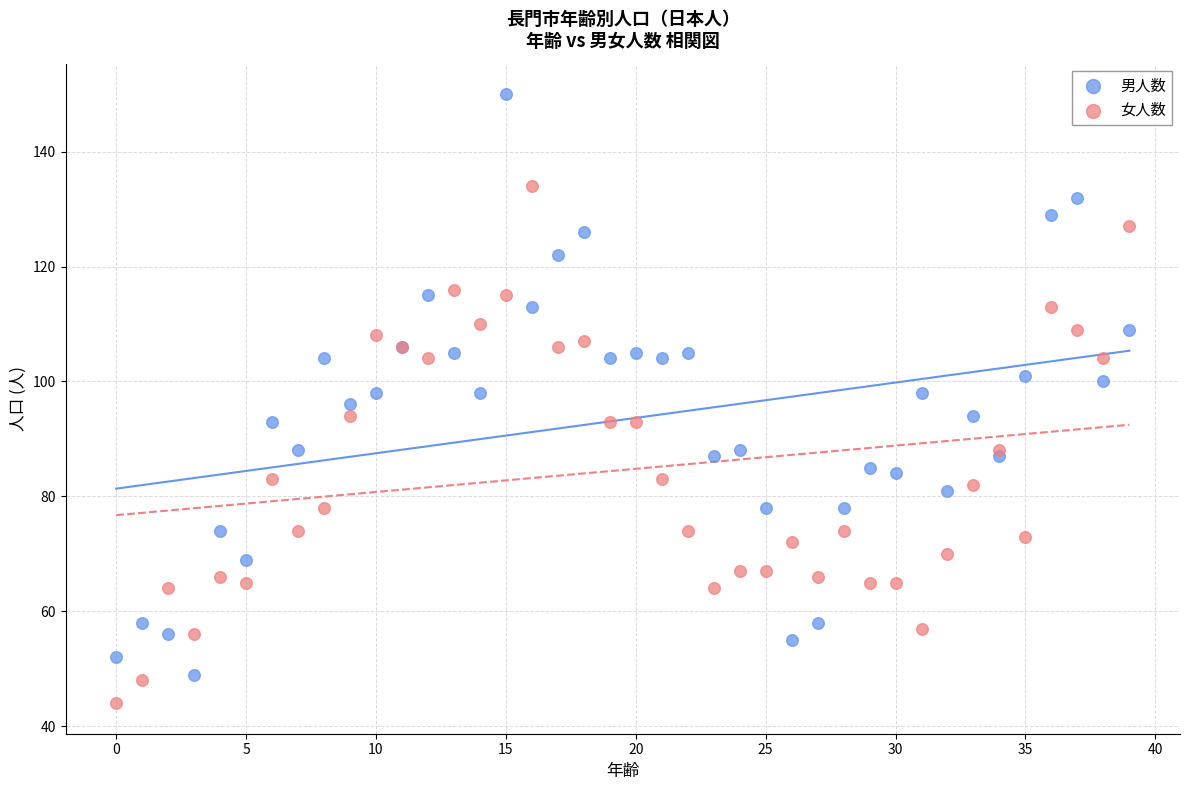

Which series contains the lowest Y value?

女人数